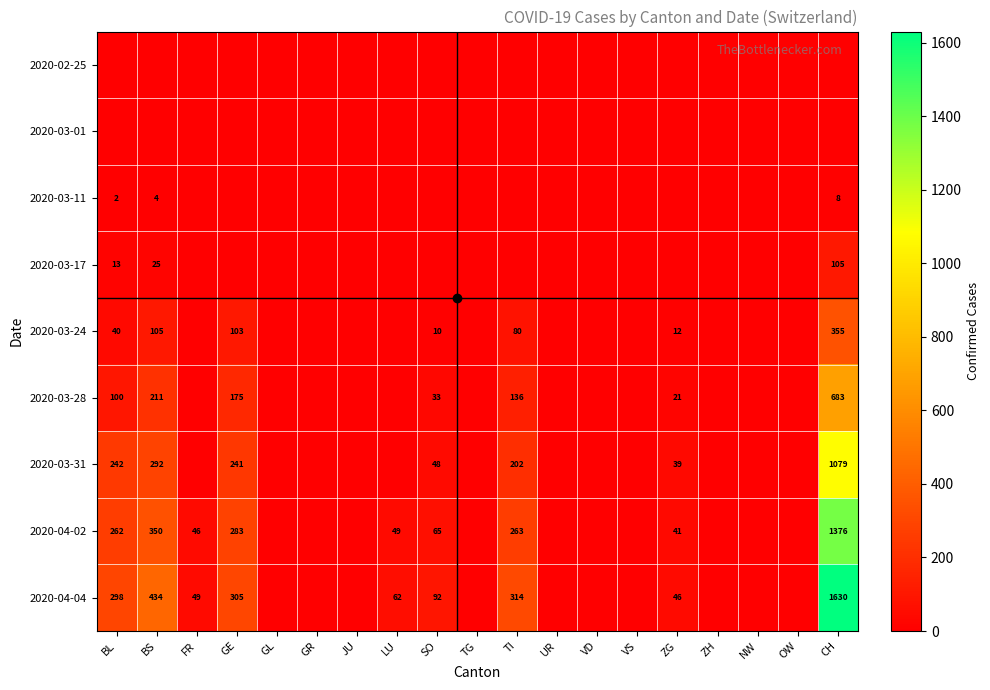

At how many categories does at least one series exceed 1623?

1